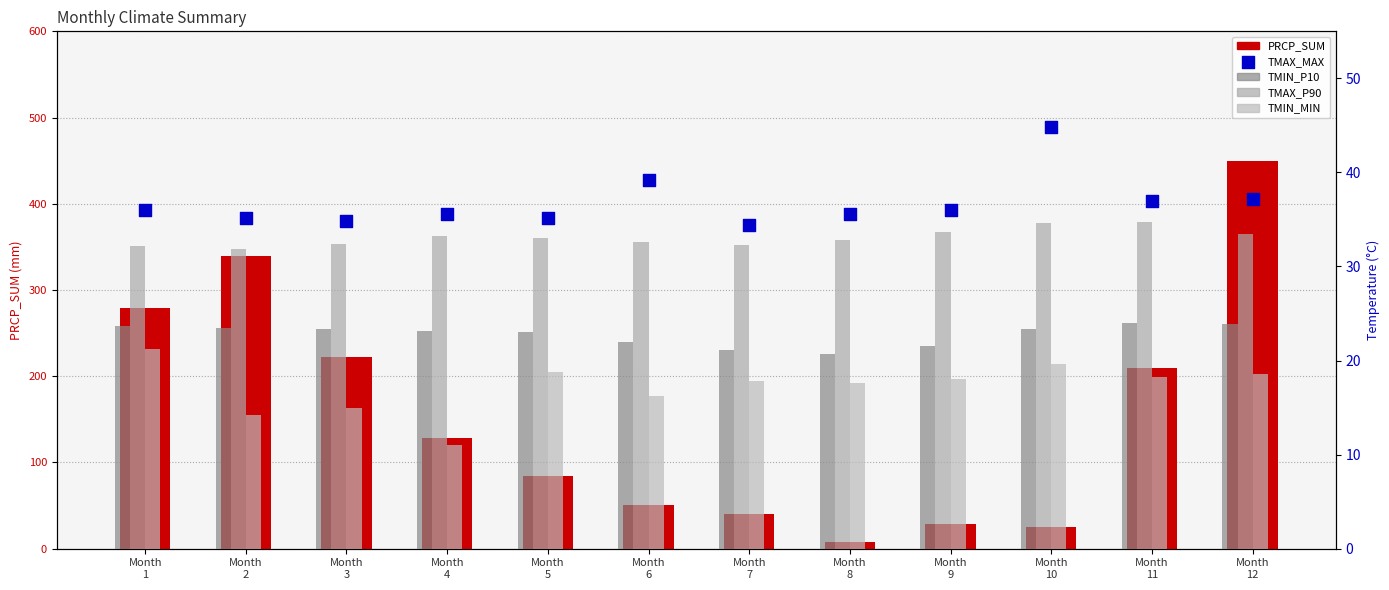

What are all the series names shown in the legend?

PRCP_SUM, TMIN_P10, TMAX_P90, TMIN_MIN, TMAX_MAX